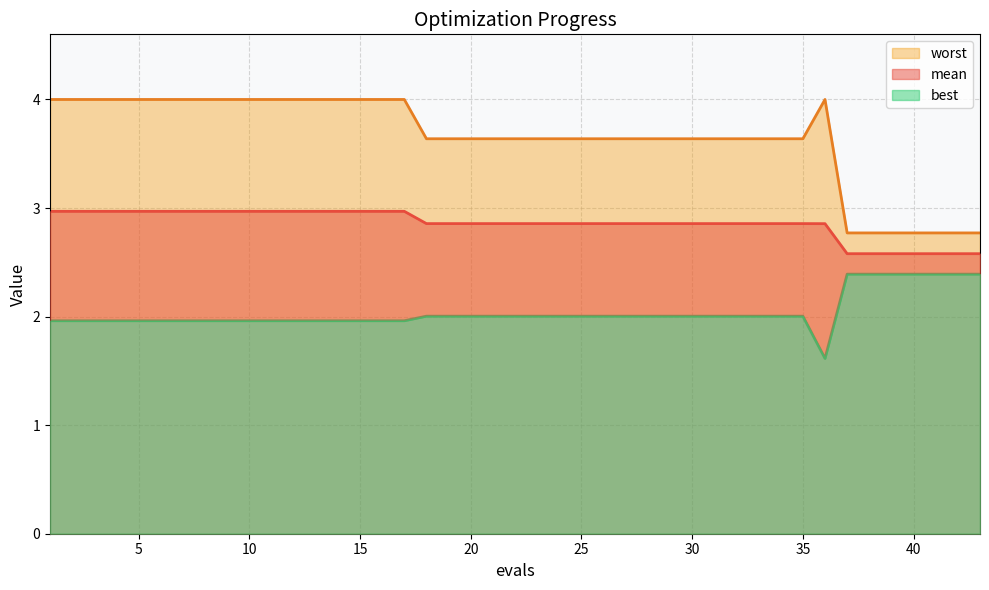

The mean series shows 3.0 at 15. True or false?

True